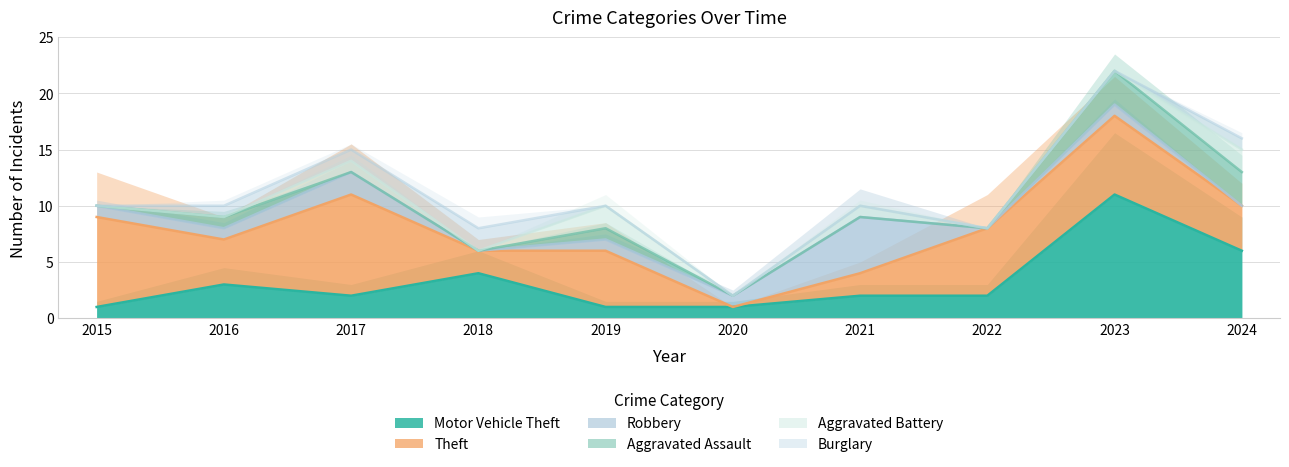

True or false: Motor Vehicle Theft has a value of 2 at 2021.

True